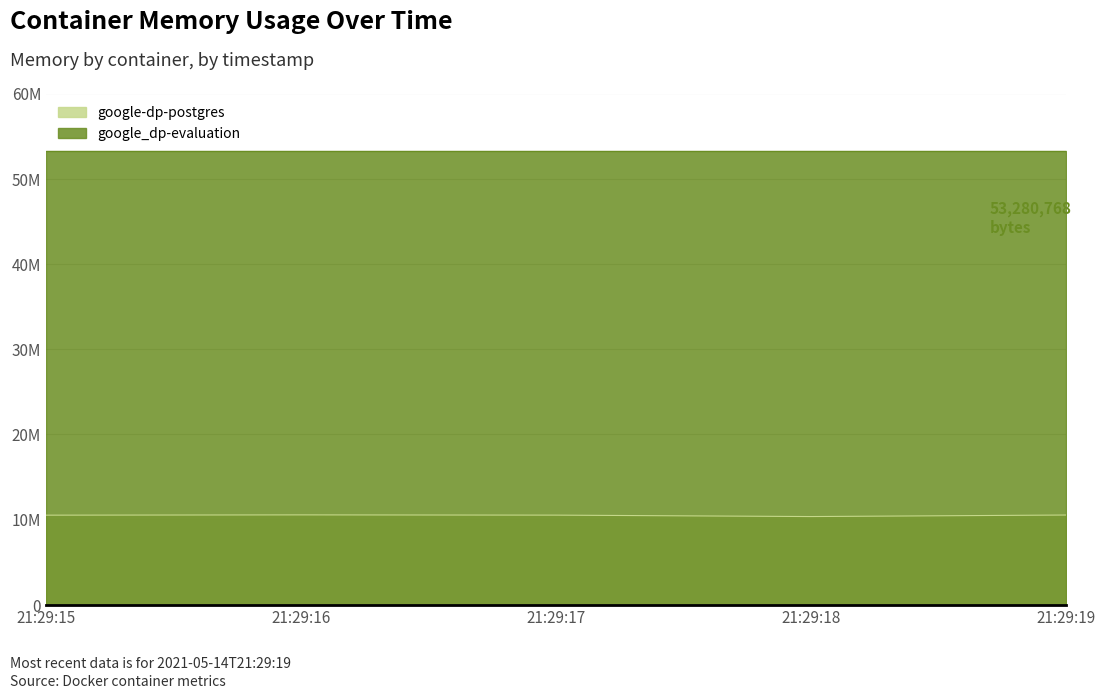

How many points are lower than both their immediate neighbors (excluding endpoints)?

1